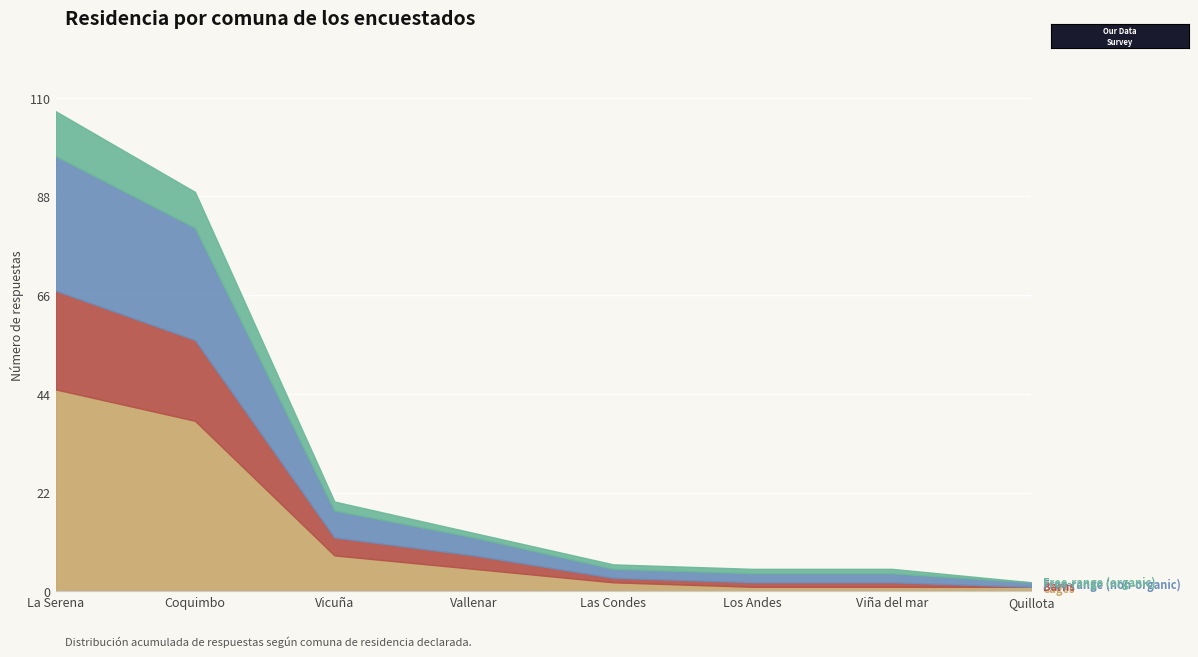

True or false: Free-range (non-organic) and Free-range (organic) cross at least once.

False